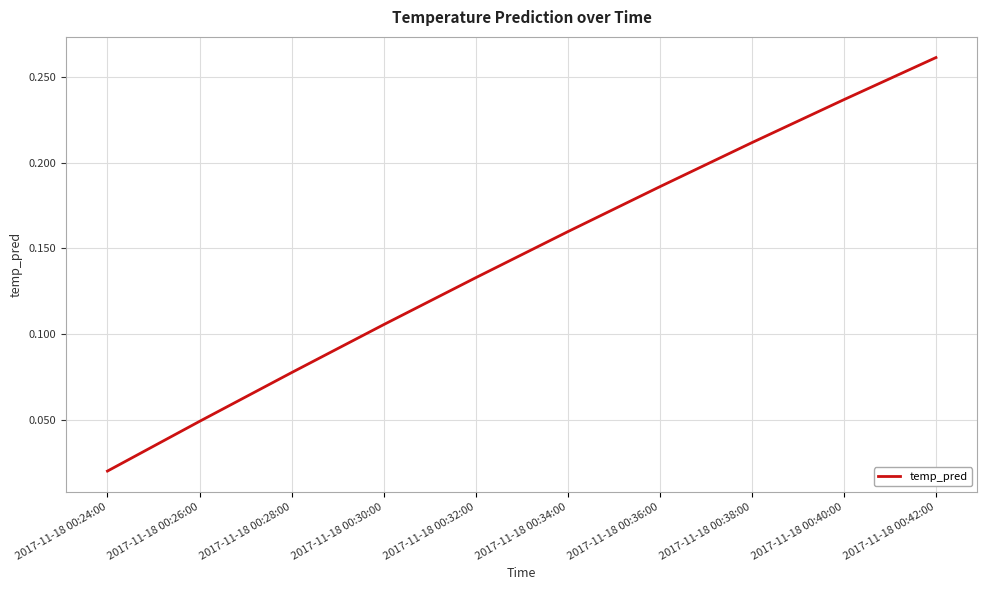

True or false: the data has more than 1 interior local peaks.

False